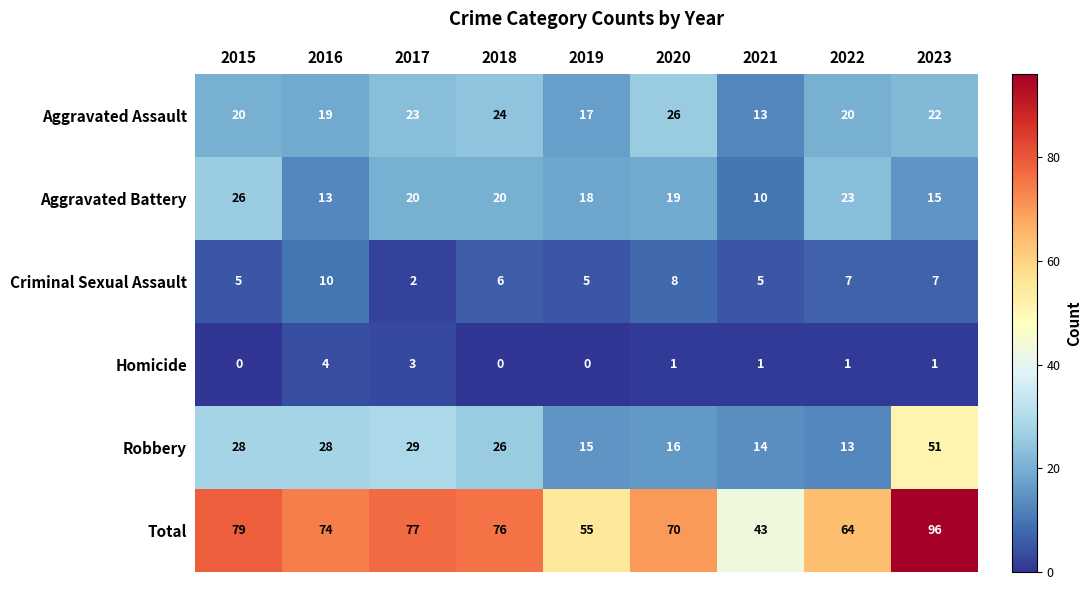

True or false: Aggravated Battery has a value of 20 at 2018.

True